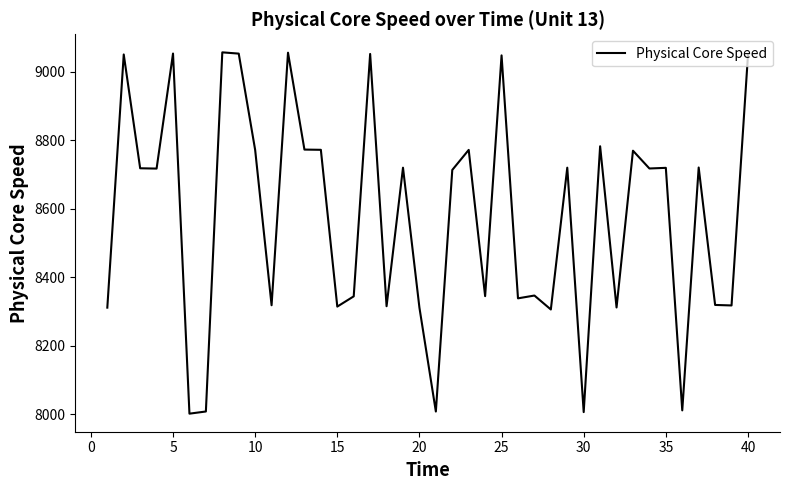

What is the difference between the maximum and minimum values?

1054.3